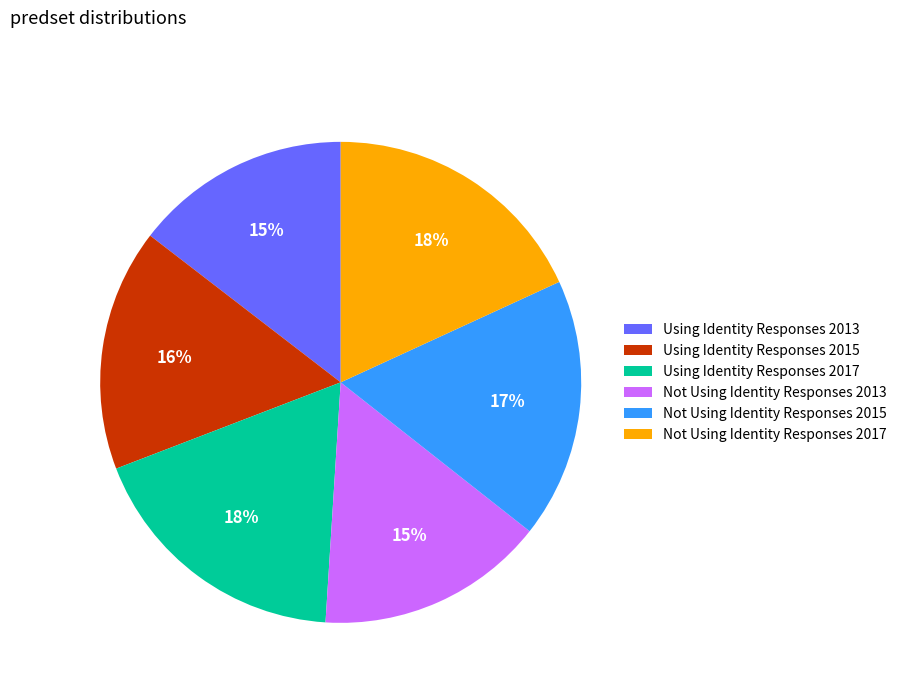

Combined, do Not Using Identity Responses 2013 and Using Identity Responses 2017 account for over 50%?

No